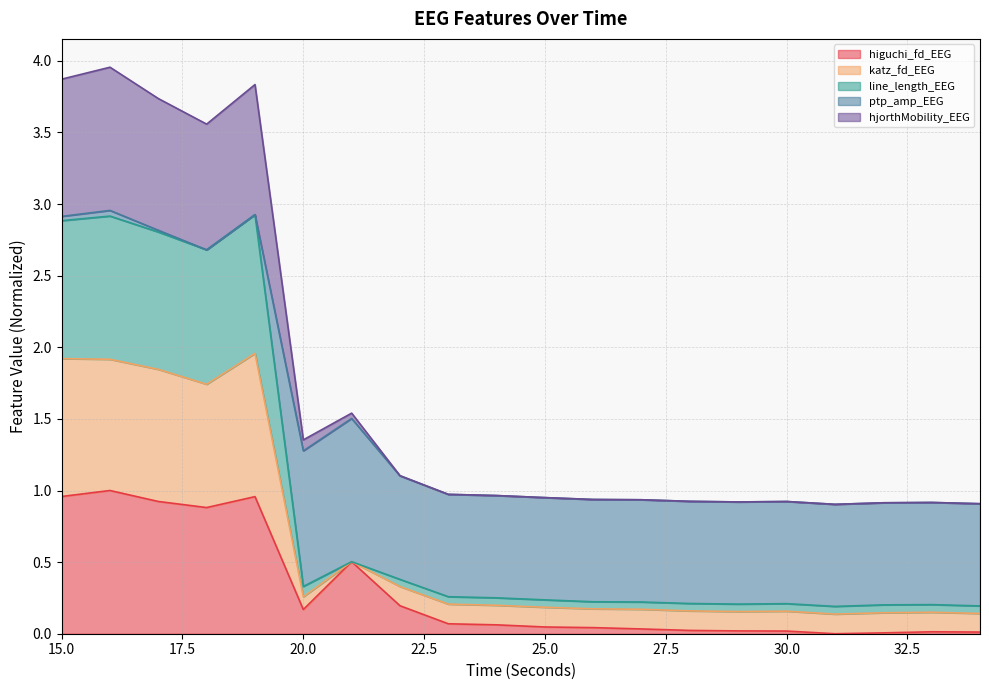

Which label corresponds to the smallest value in the chart?

31